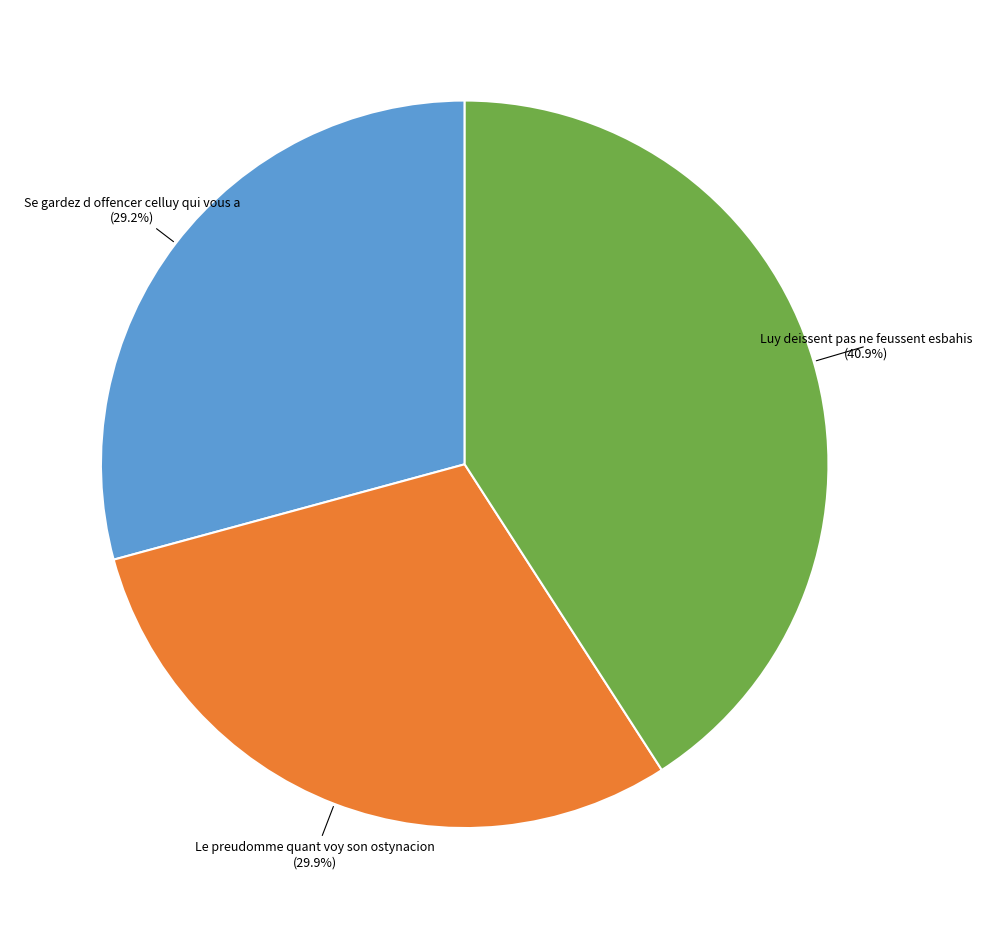

Rank the categories by value from lowest to highest.

Se gardez d offencer celluy qui vous a, Le preudomme quant voy son ostynacion, Luy deissent pas ne feussent esbahis